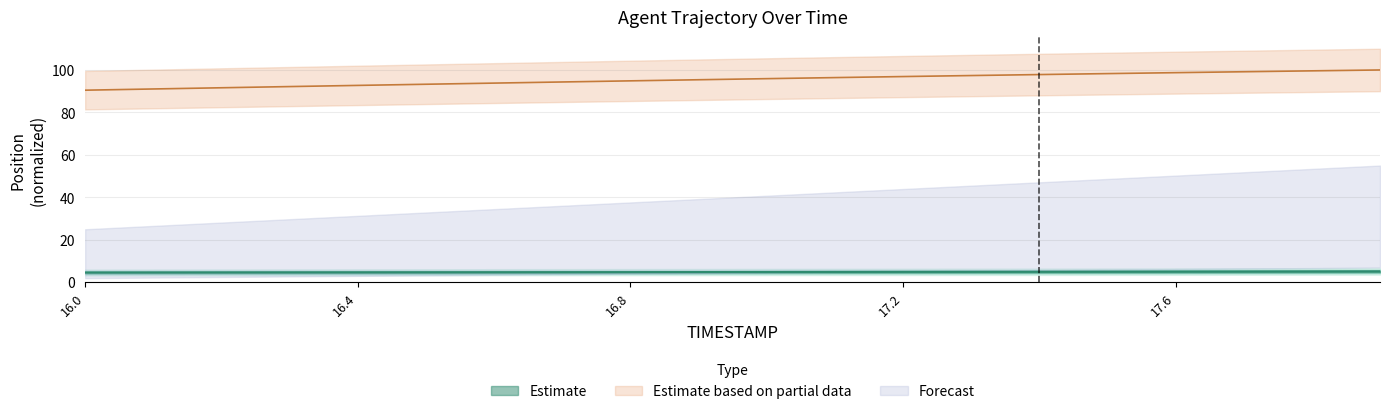

Is the value of X at 16.2 greater than the value of Y at 17.9?

No